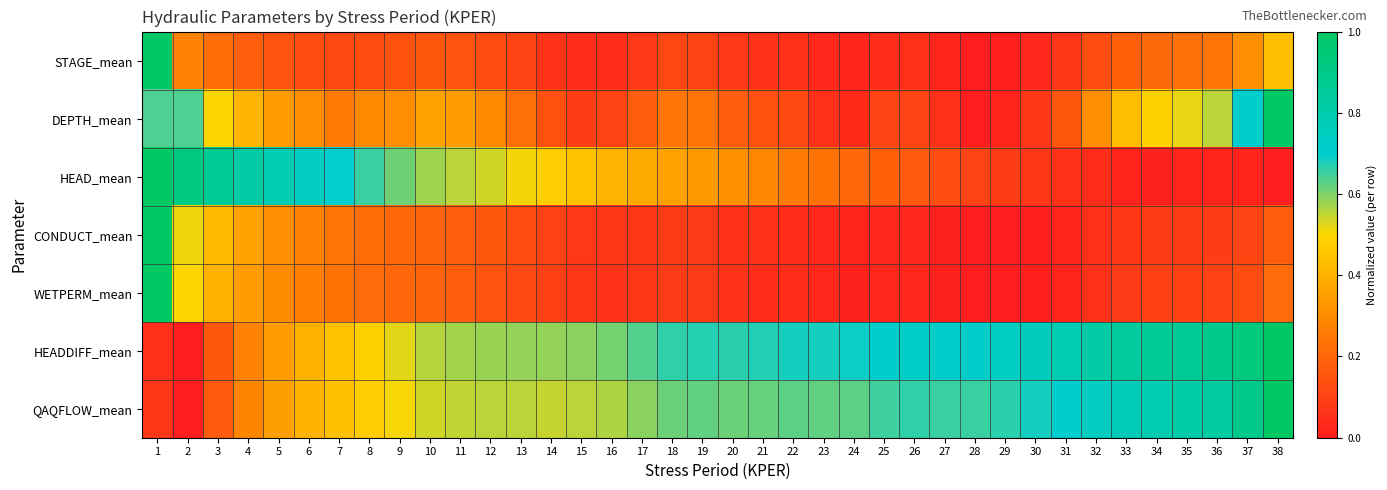

What is the greatest value displayed?

1.0